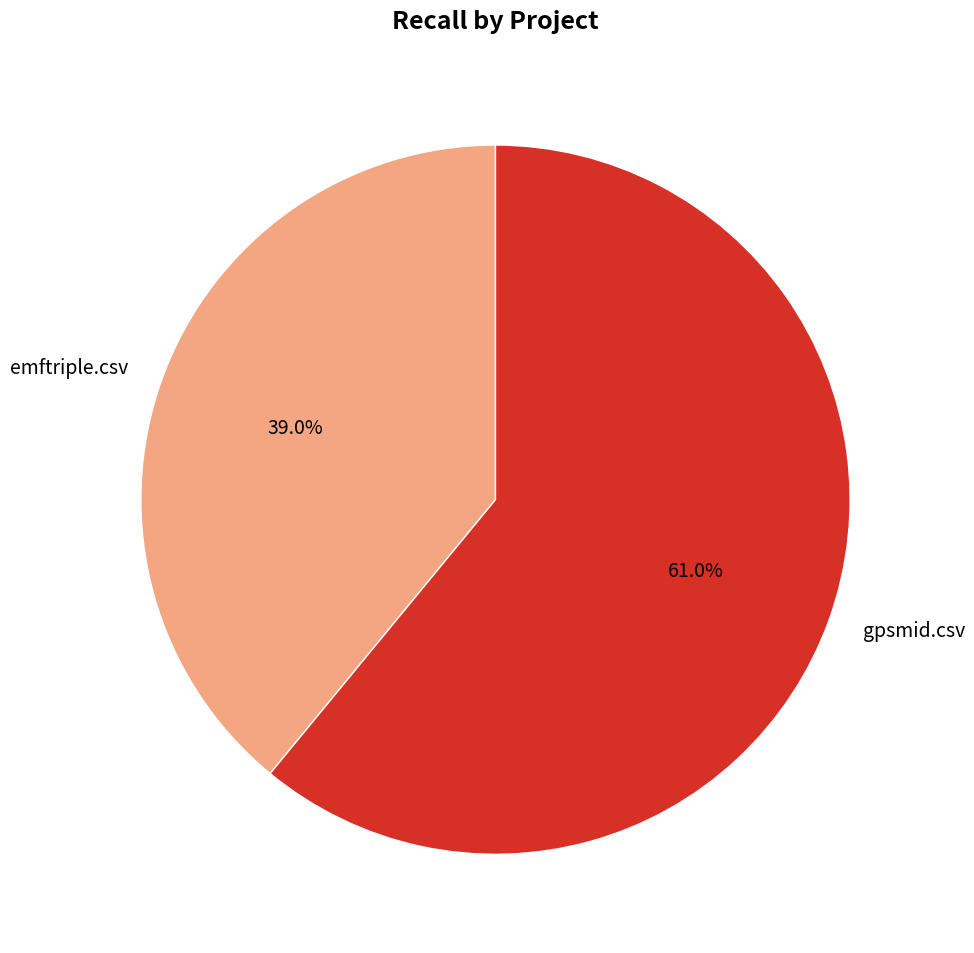

Is the sum of emftriple.csv and gpsmid.csv greater than half?

Yes